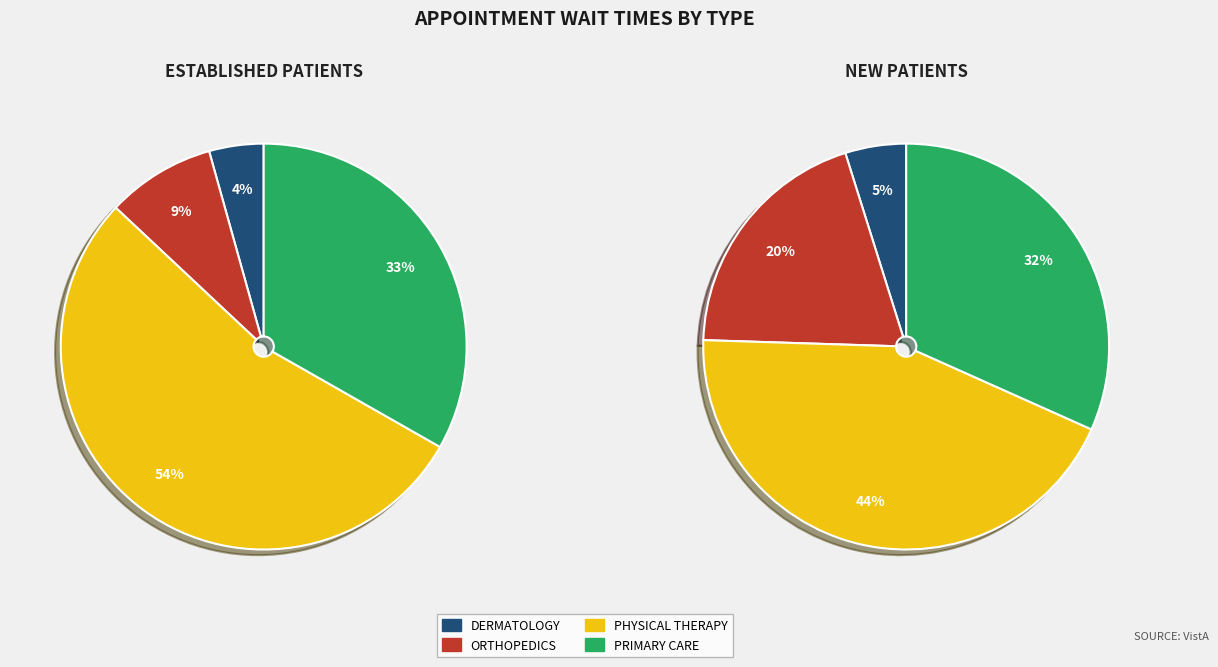

To the nearest percent, what percentage of the pie is DERMATOLOGY?

4%